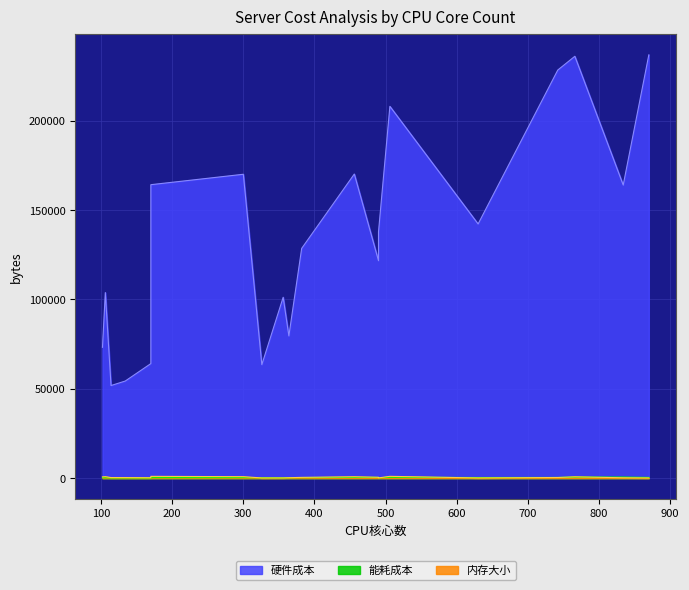

Between 11 and 16, which series saw the biggest shift?

硬件成本